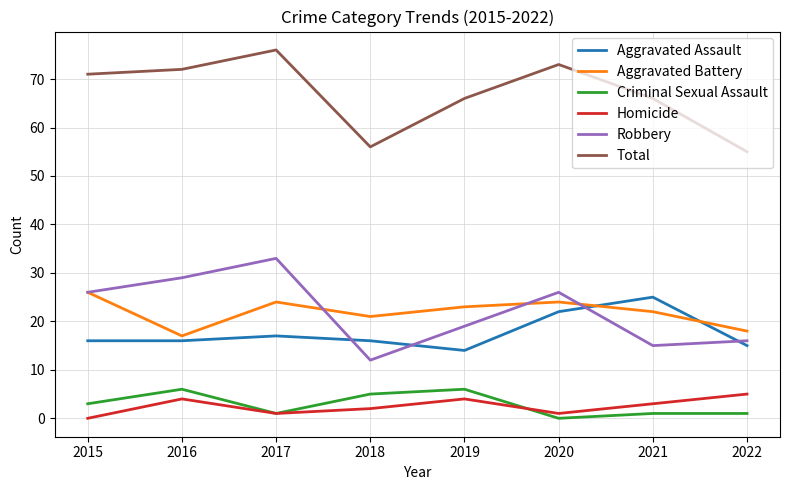

True or false: Criminal Sexual Assault and Robbery intersect in this chart.

False